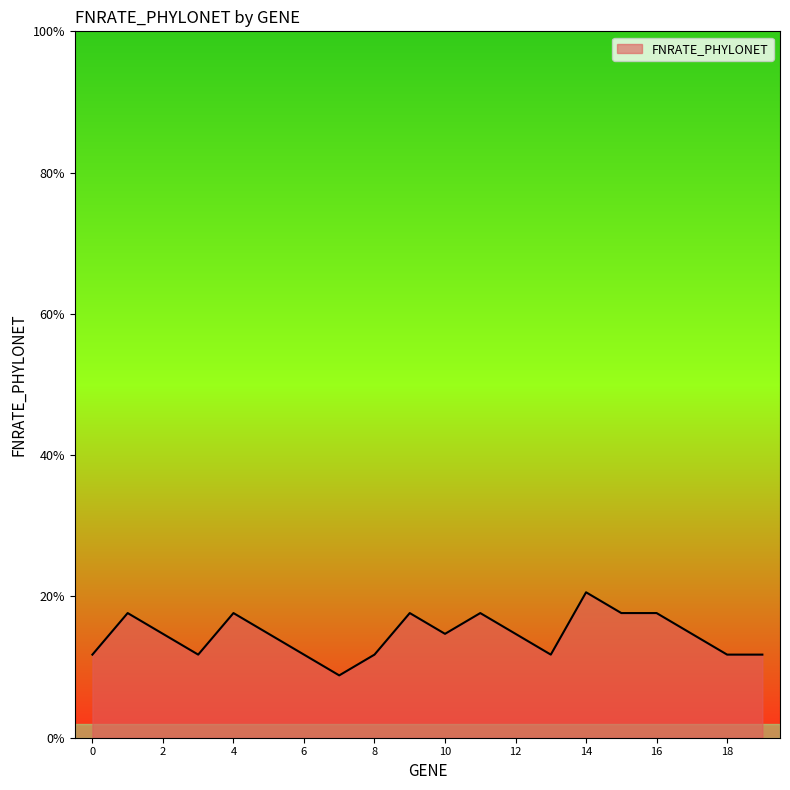

Does the chart display data point markers on the line(s)?

No